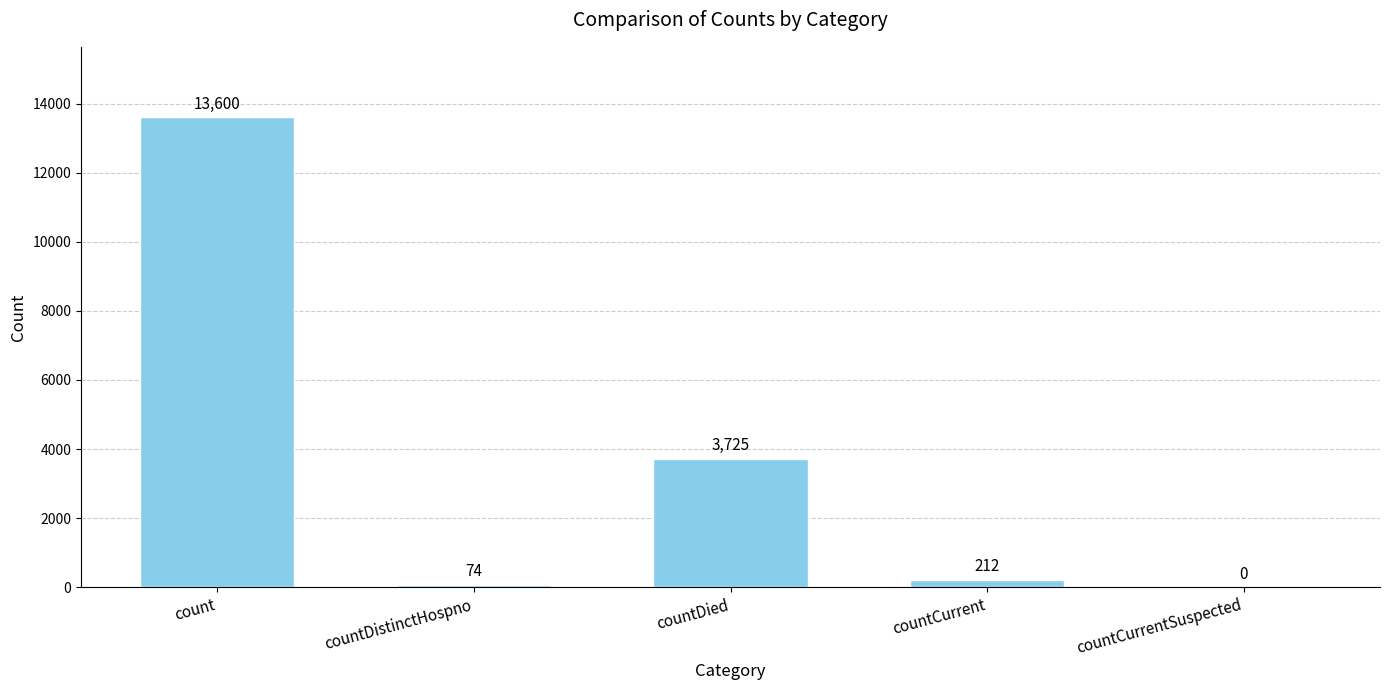

Where is the data nearest to the value 6800?

countDied